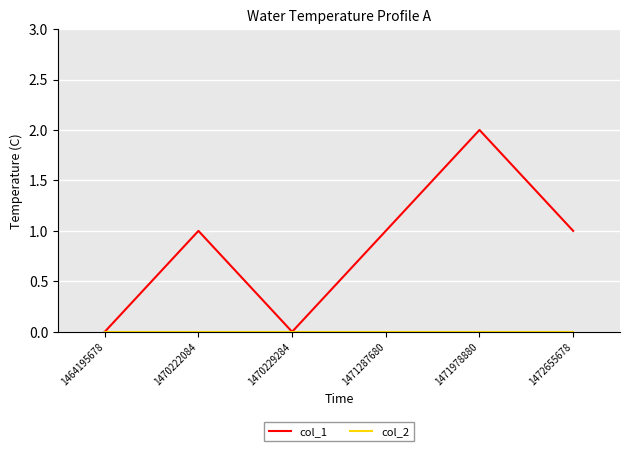

The col_1 series shows 1 at 1471287680. True or false?

True